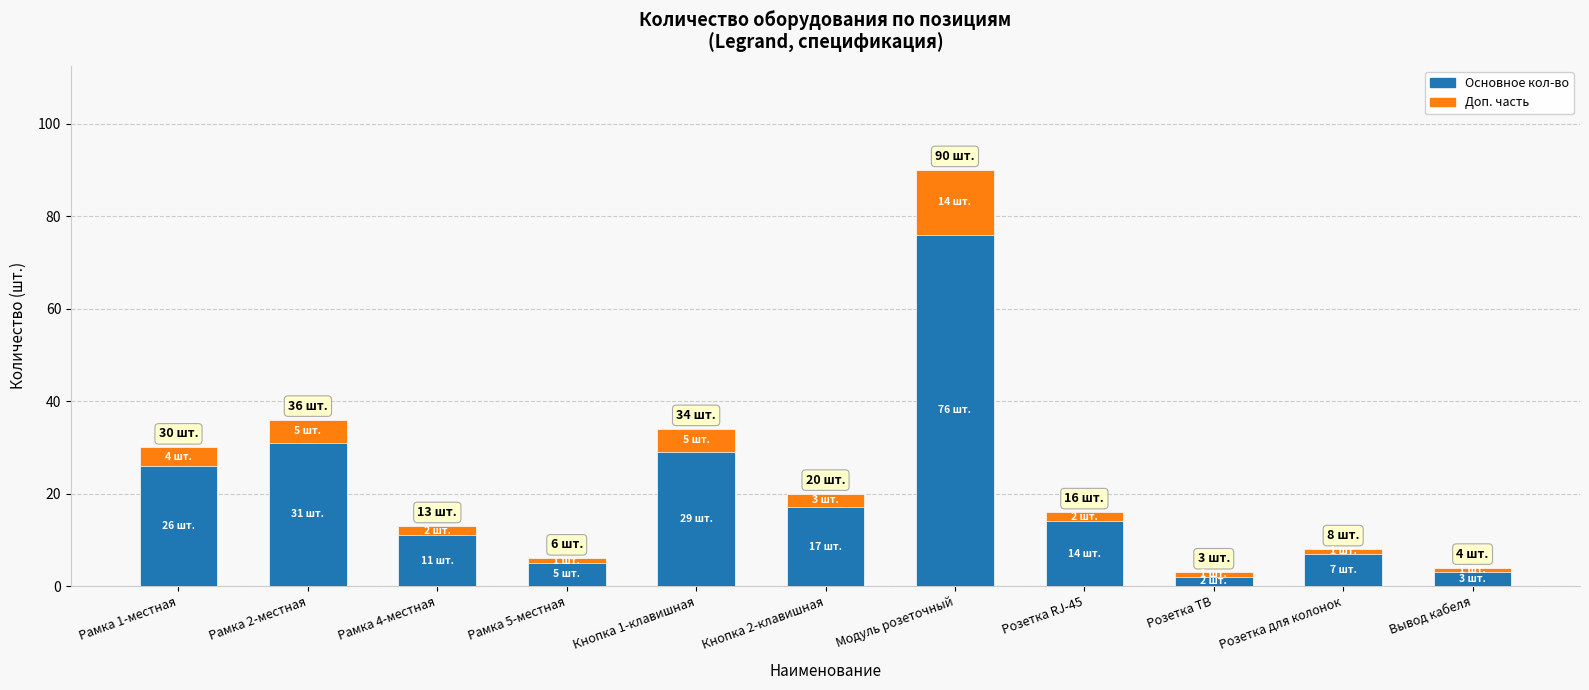

Which category has the highest value across all series?

Модуль розеточный